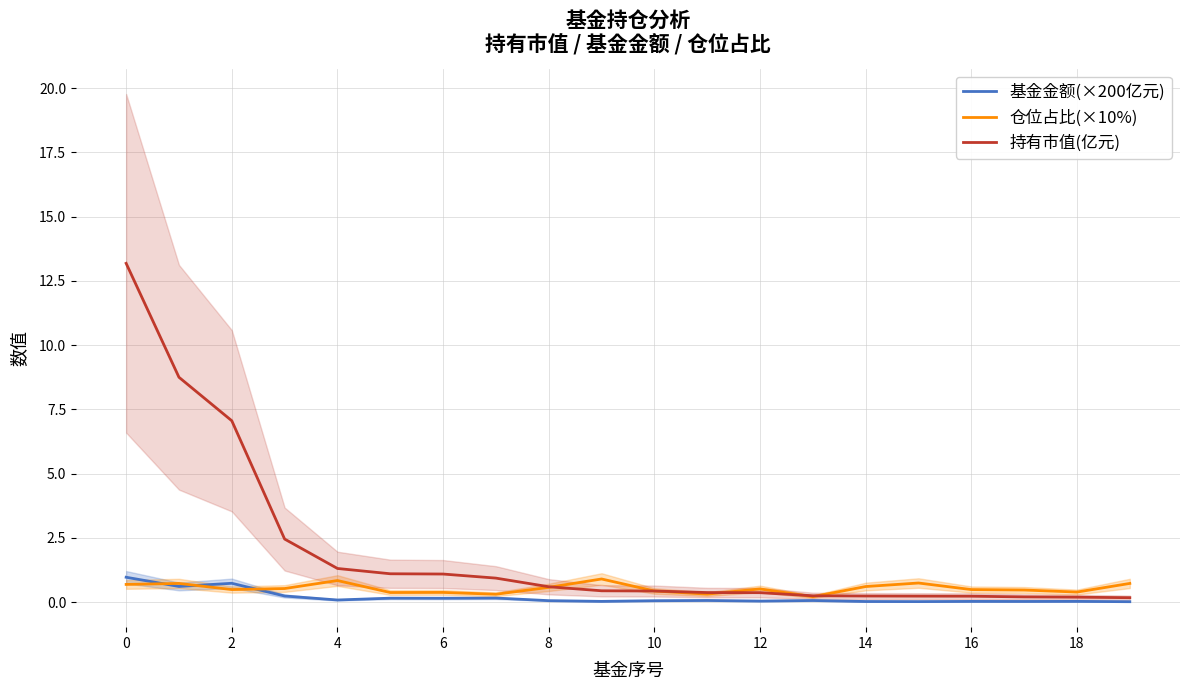

True or false: 持有市值(亿元) and 基金金额(×200亿元) cross at least once.

False